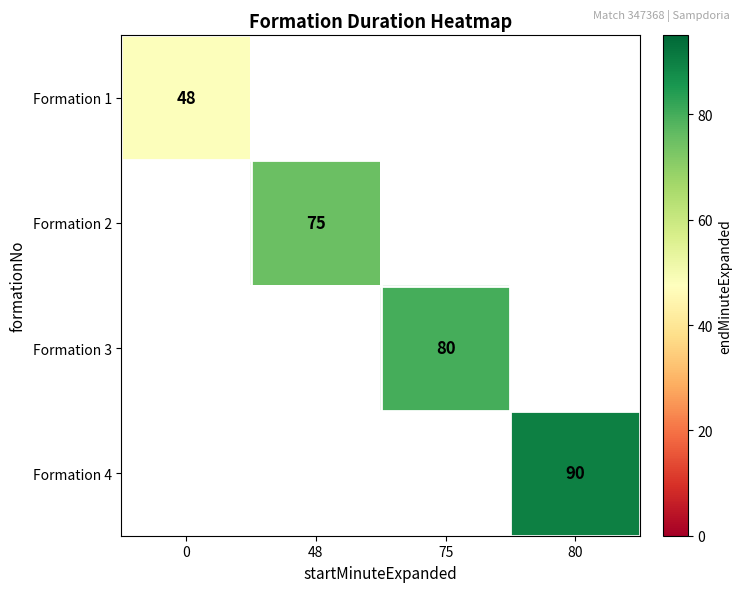

The Formation 3 series shows 22 at 75. True or false?

False